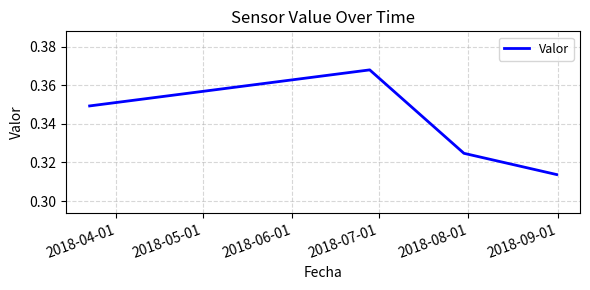

Does the chart display data point markers on the line(s)?

No